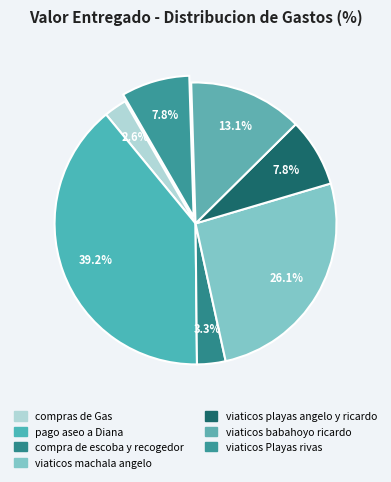

What percentage is the compra de escoba y recogedor slice, to the nearest percent?

3%